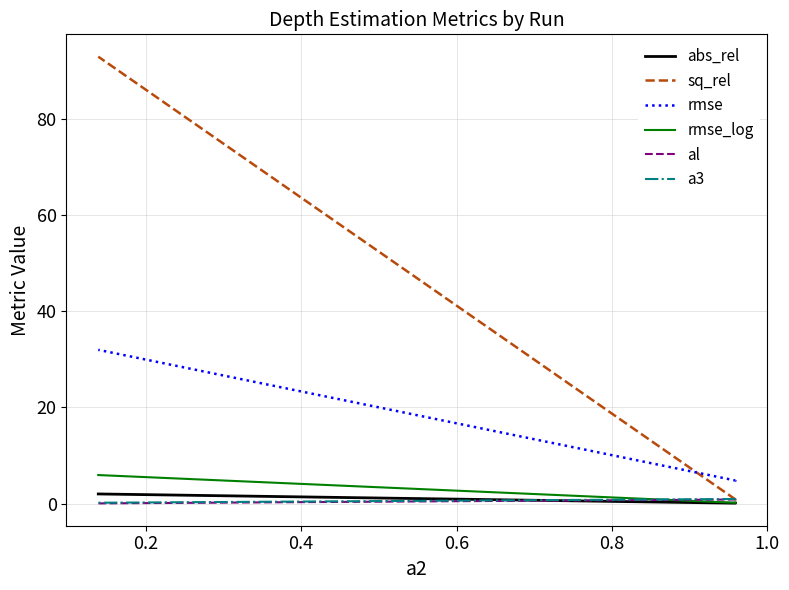

The al series shows 1.3 at 0.0. True or false?

False